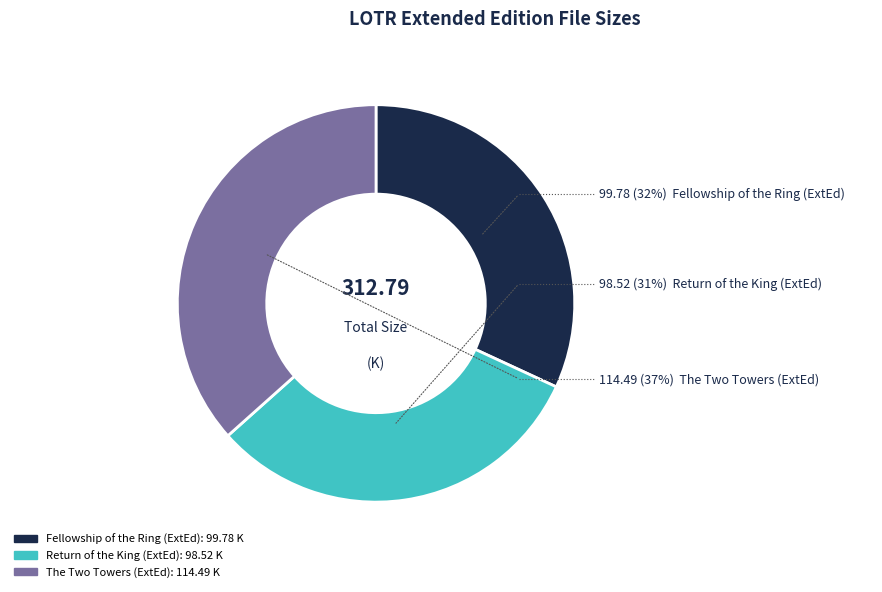

To the nearest percent, what portion does Return of the King (ExtEd) represent?

31%